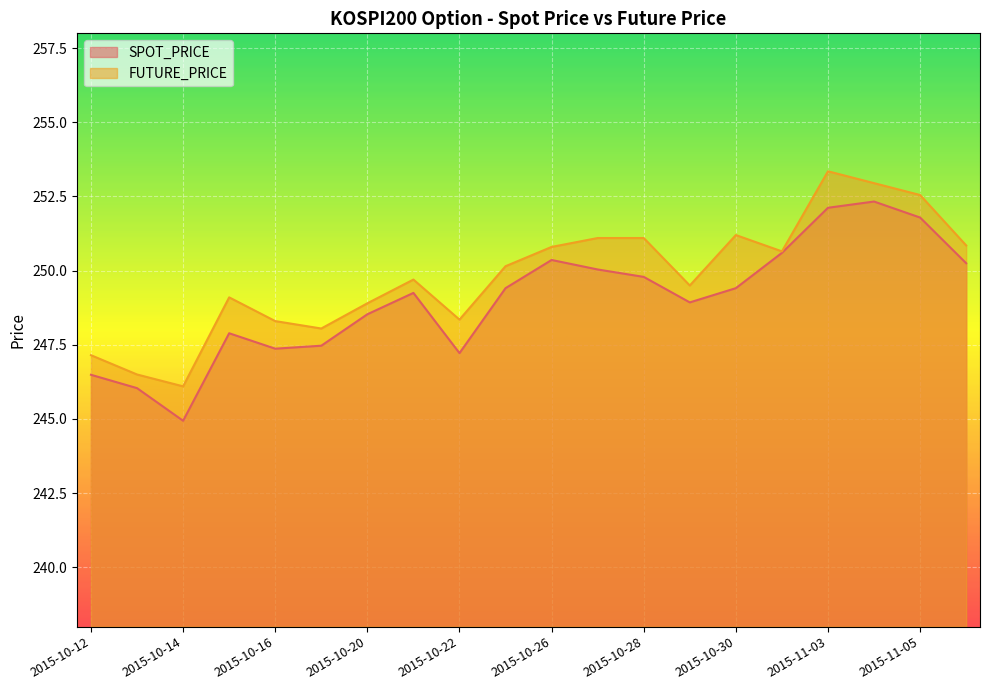

True or false: FUTURE_PRICE has more than 0 interior local peaks.

True